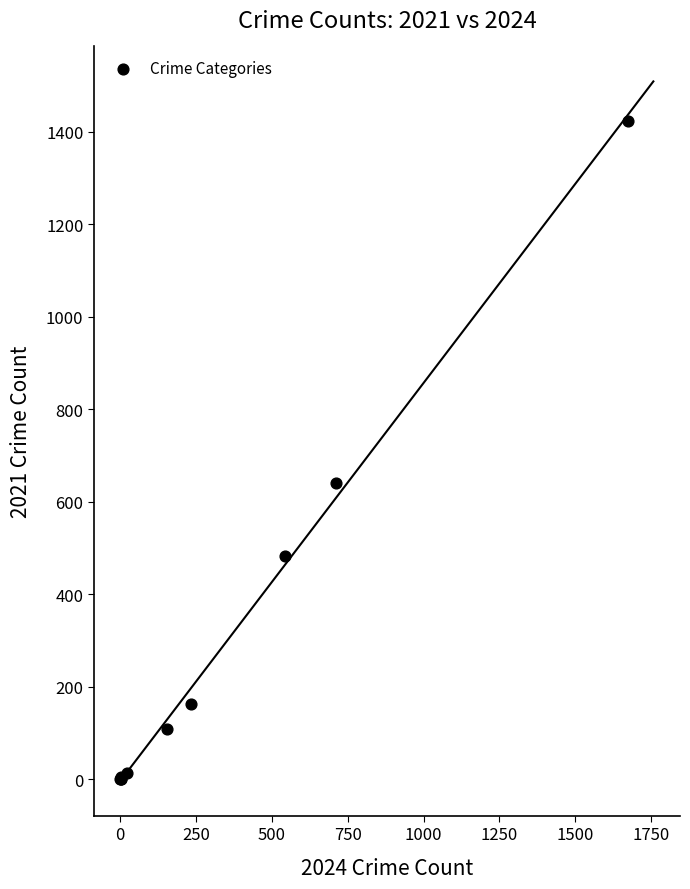

What Y value in the scatter plot is closest to 712?

642